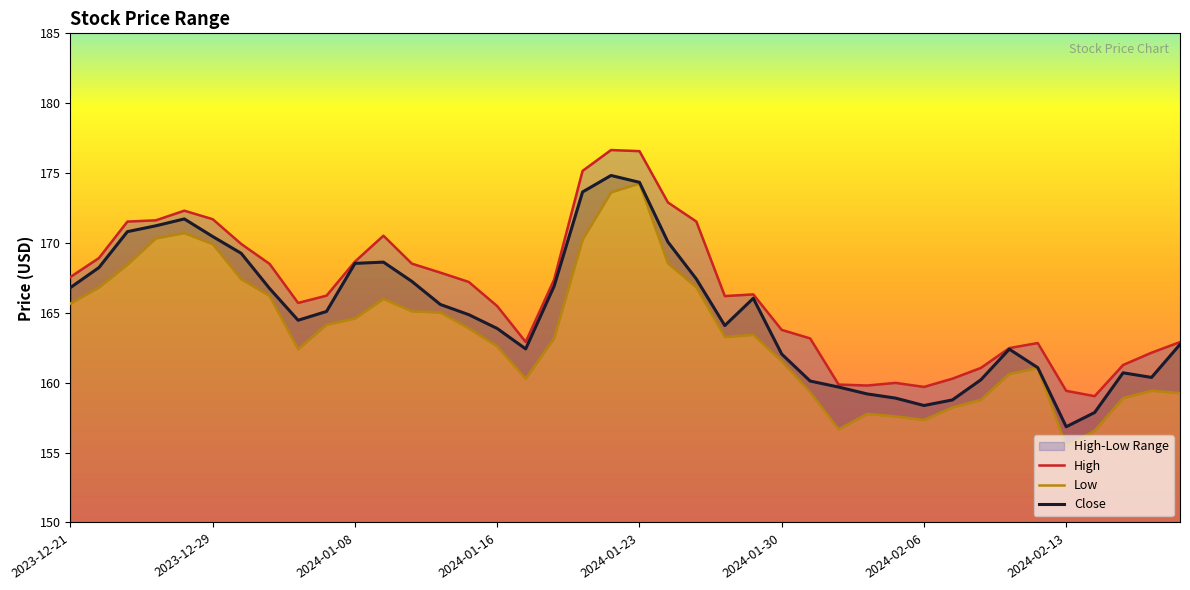

The High series shows 225.0 at 17. True or false?

False